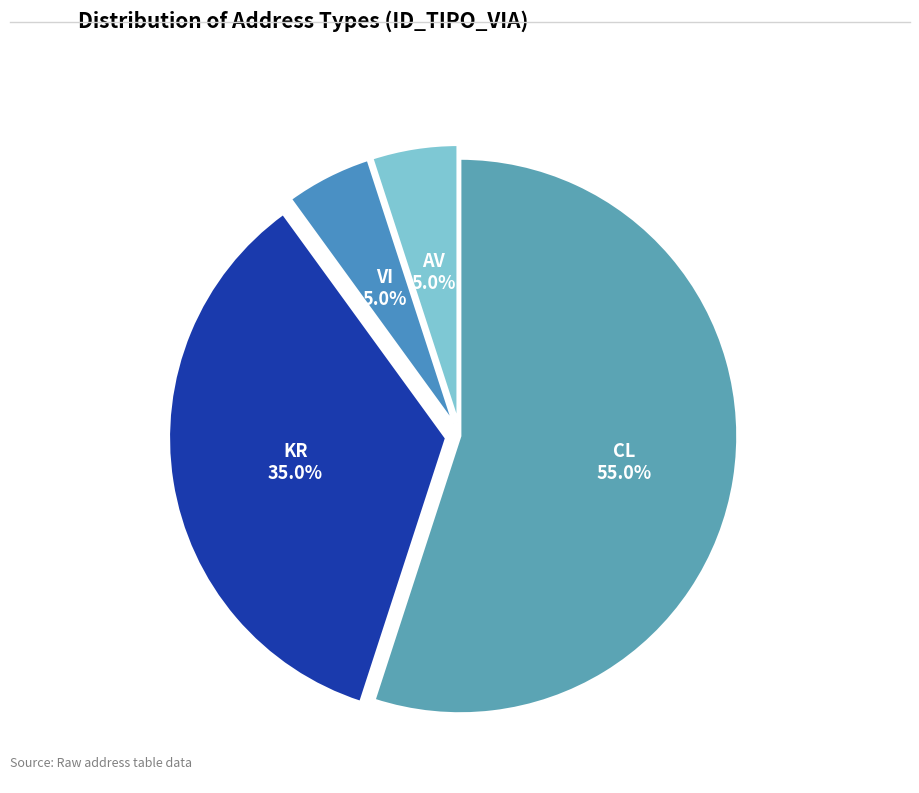

How many segments does this pie chart have?

4